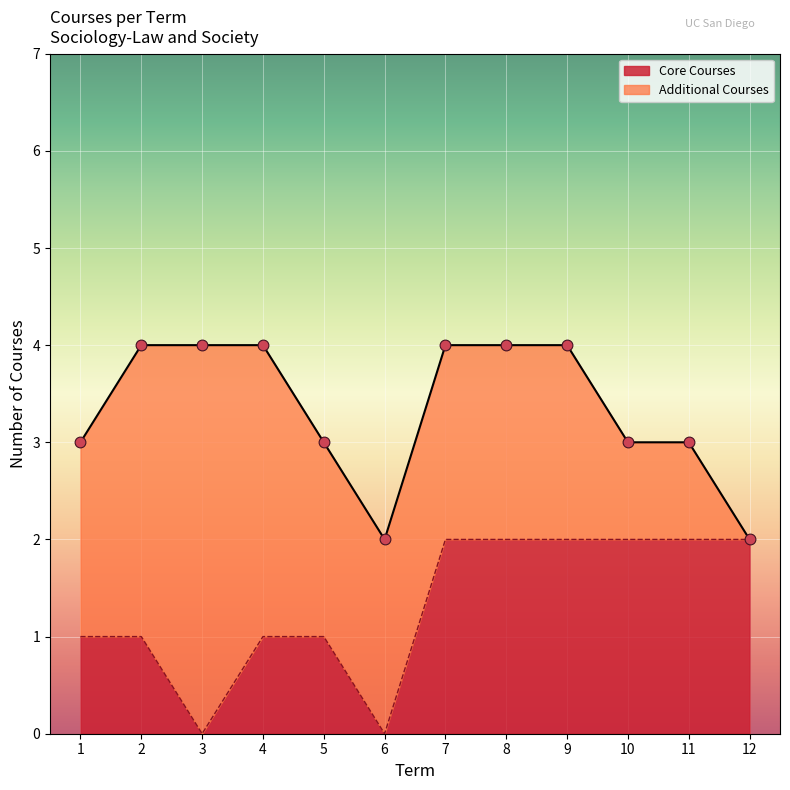

True or false: Core Courses has a value of 1 at 9.

False